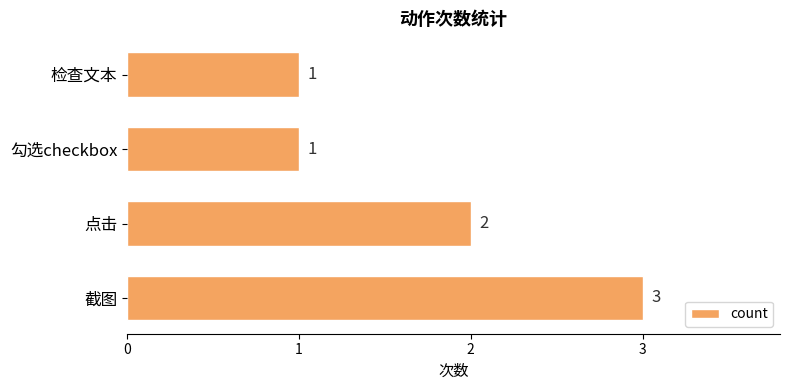

Approximately how many times larger is the value at 勾选checkbox compared to 截图?

0.3